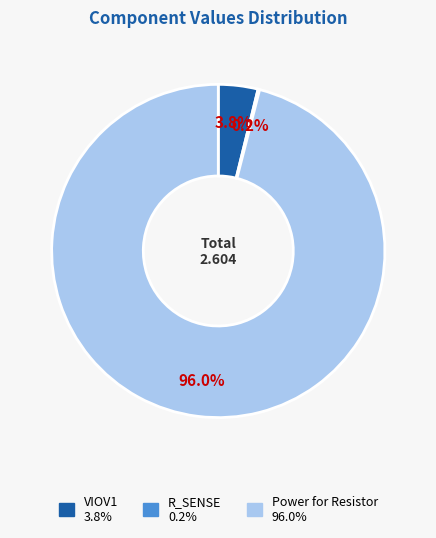

True or false: VIOV1 accounts for 4% of the total.

True